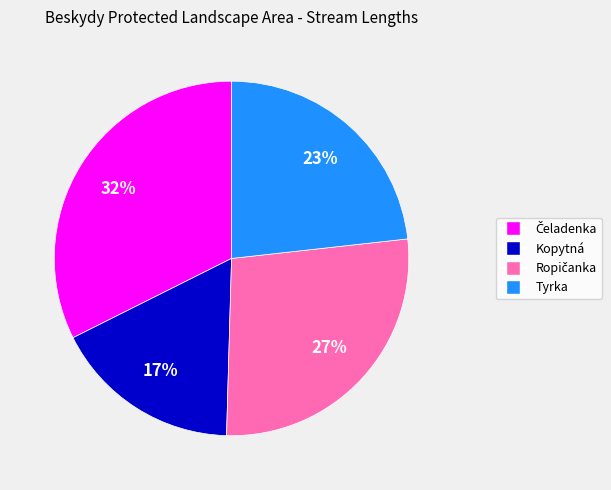

Does any single category account for the majority?

No